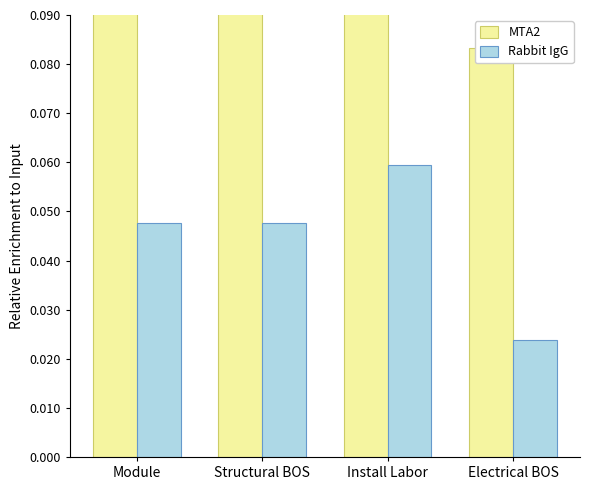

Between Install Labor and Electrical BOS, which series saw the biggest shift?

MTA2